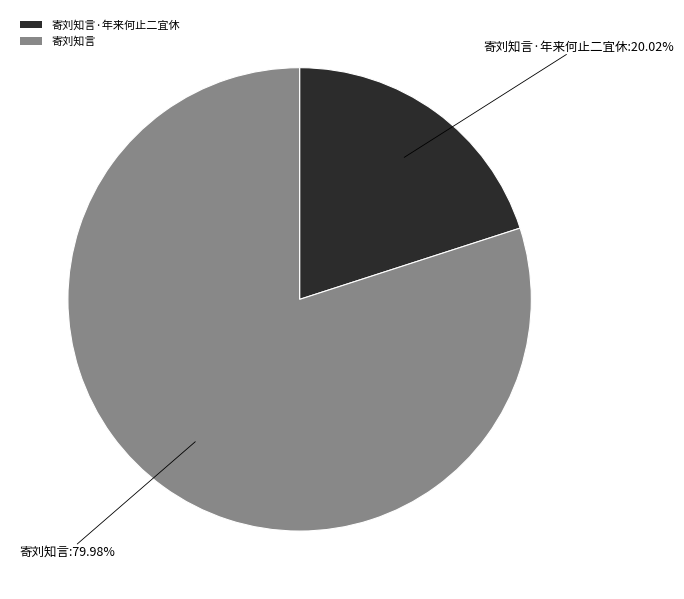

What is the largest slice in the pie chart?

寄刘知言